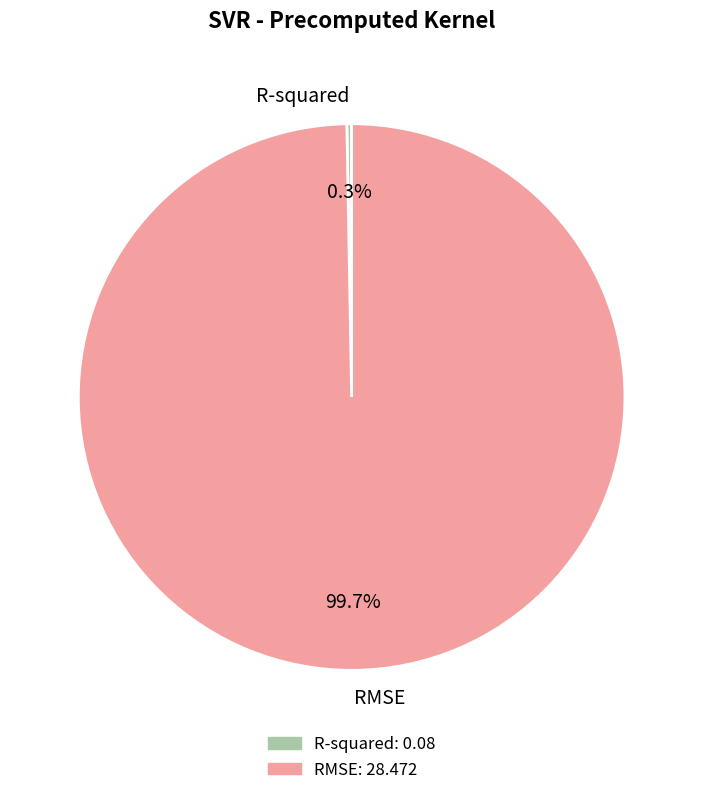

What percentage do RMSE and R-squared together represent?

100.0%